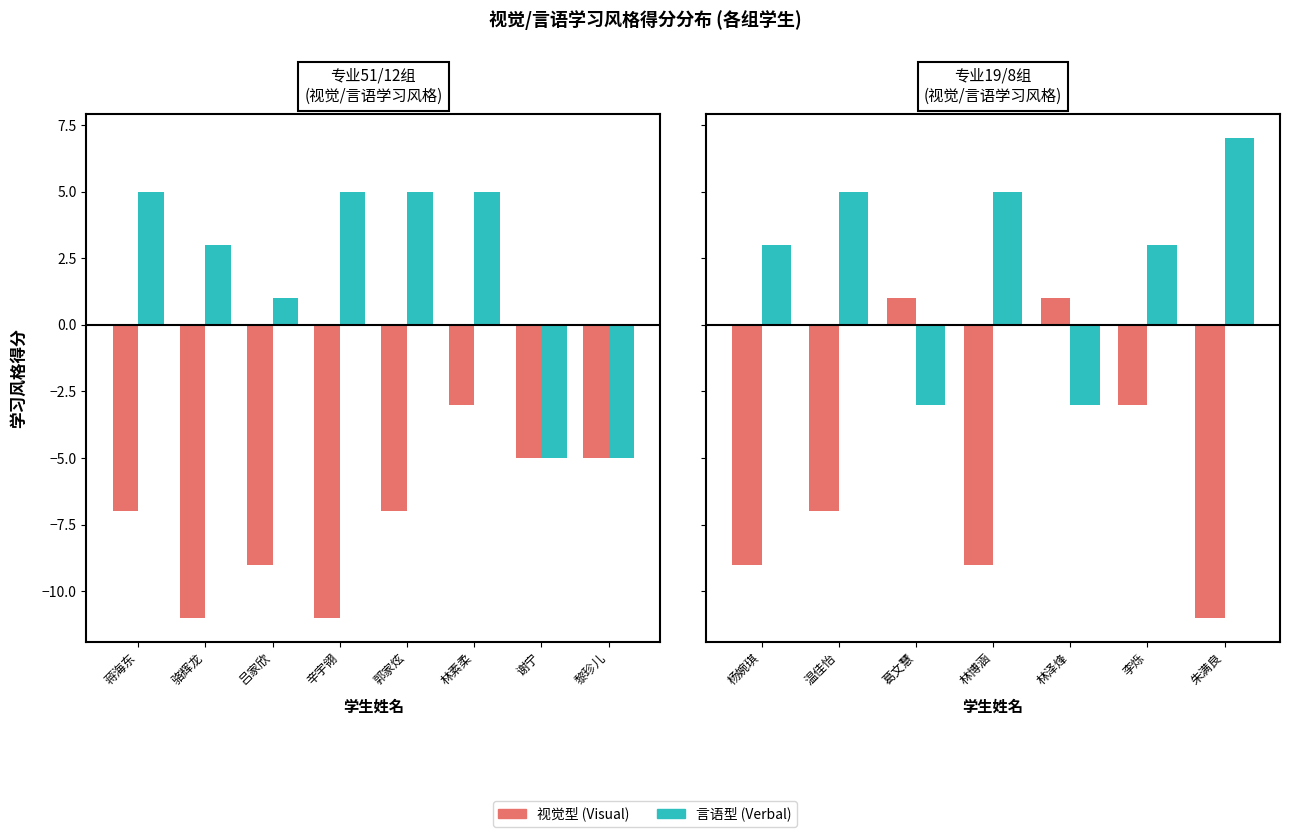

List the series in order of their overall mean, lowest first.

视觉型 (Visual), 言语型 (Verbal)